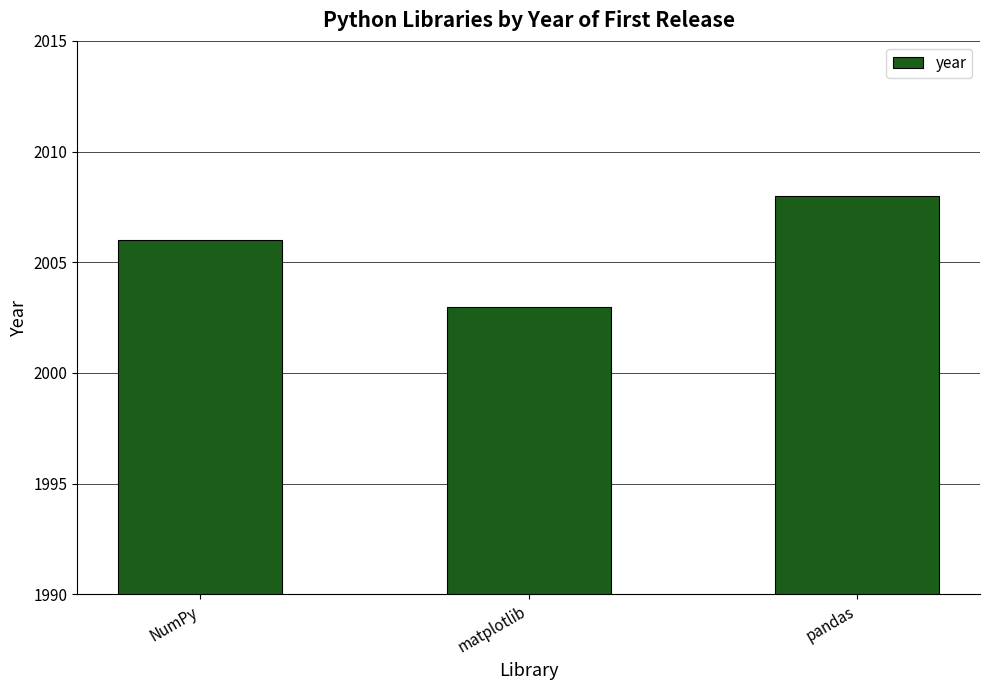

What is the label of the 2nd bar from the right?

matplotlib